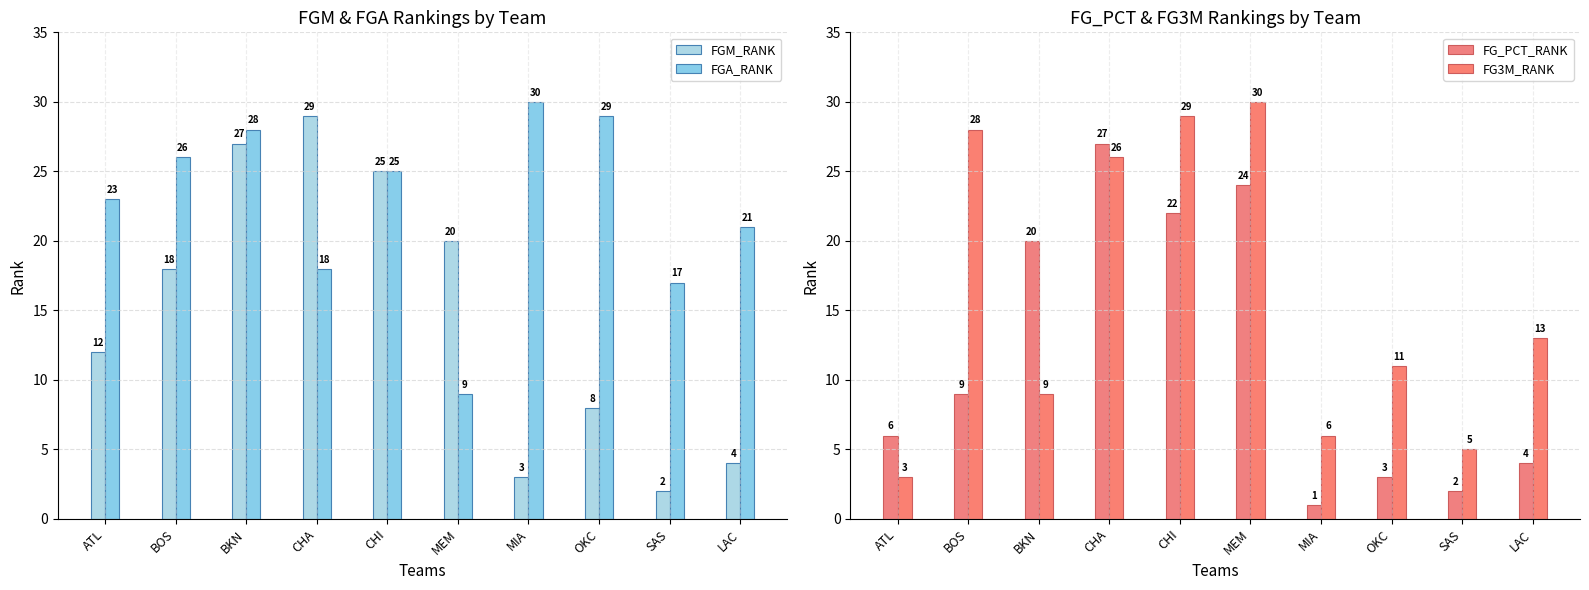

Which series changed the most between SAS and LAC?

FG3M_RANK